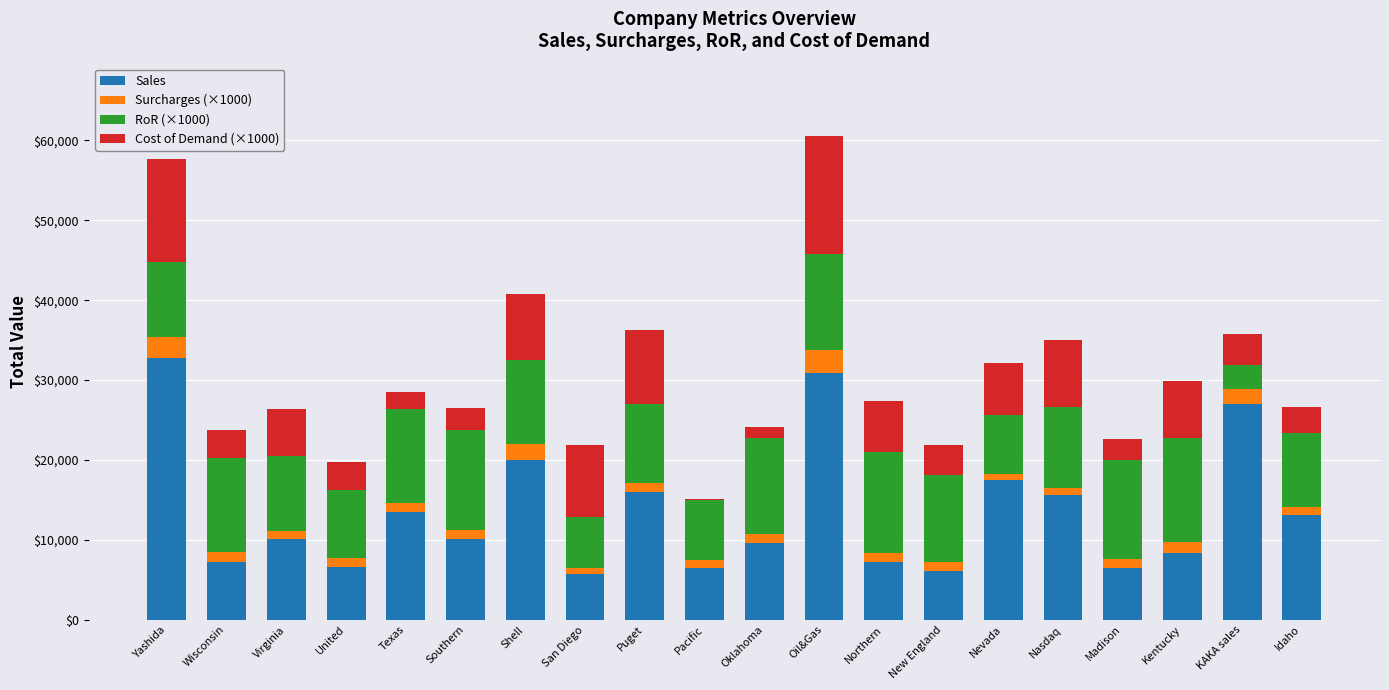

What is the total value across all series at Yashida?

57681